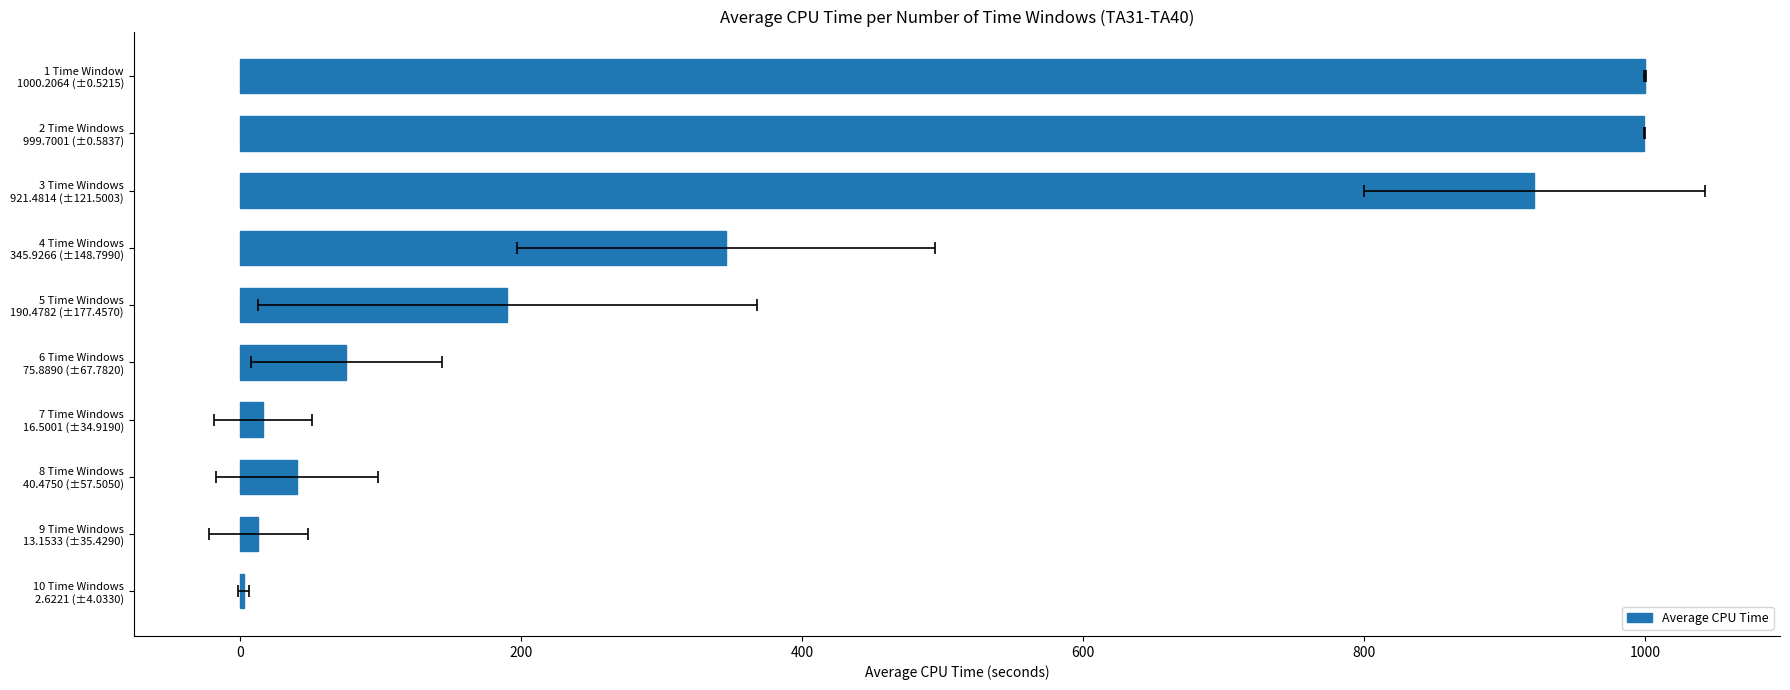

Does the chart contain any negative values?

No